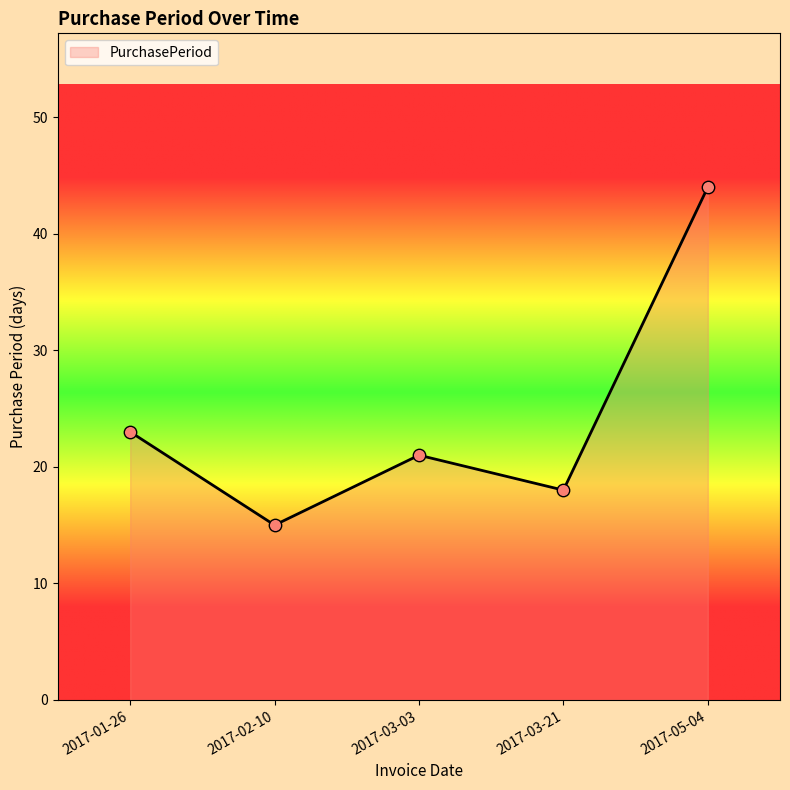

What is the change in value from 2017-03-21 to 2017-05-04?

+26